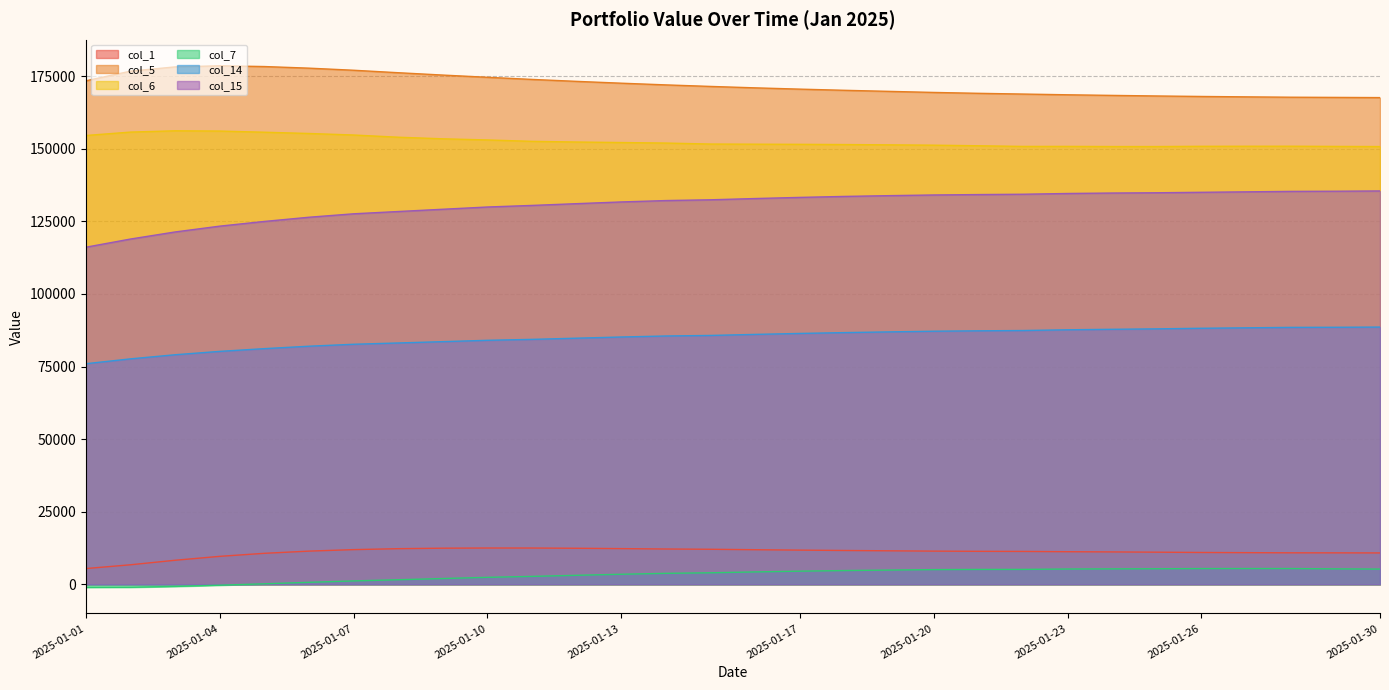

True or false: col_1 and col_6 cross at least once.

False